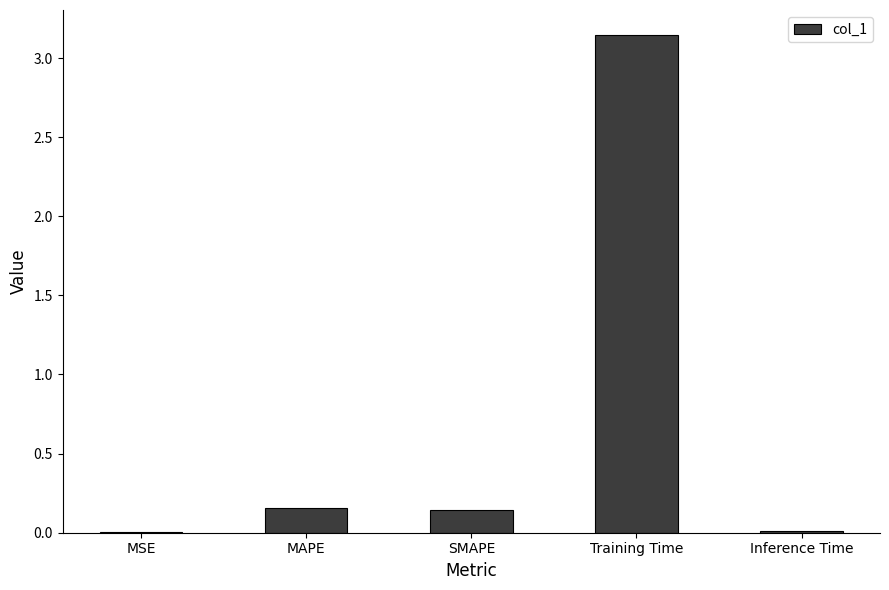

Is it true that the value at Training Time is 4.1?

False